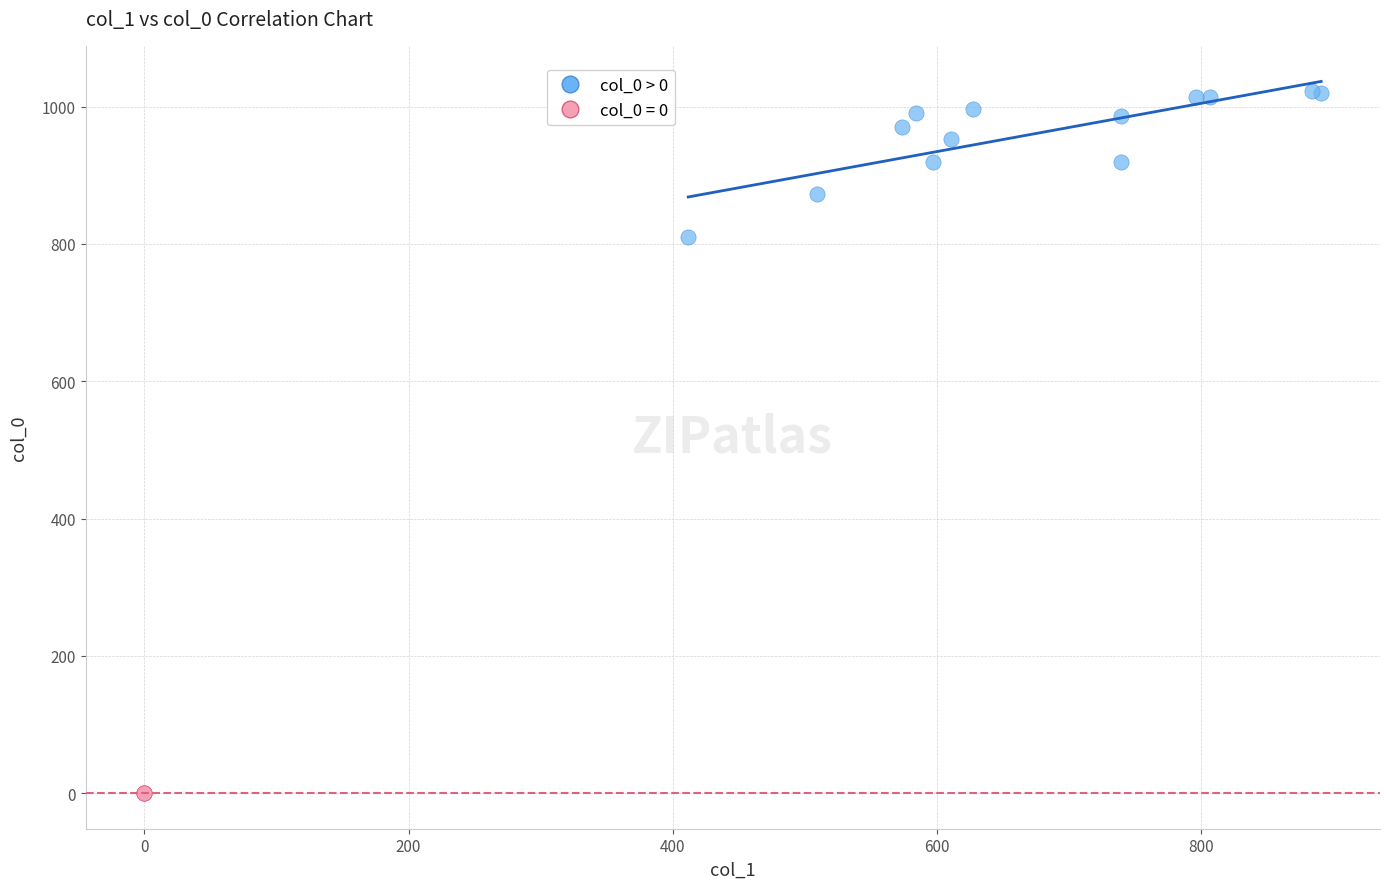

Which series reaches the minimum Y coordinate?

col_0 = 0